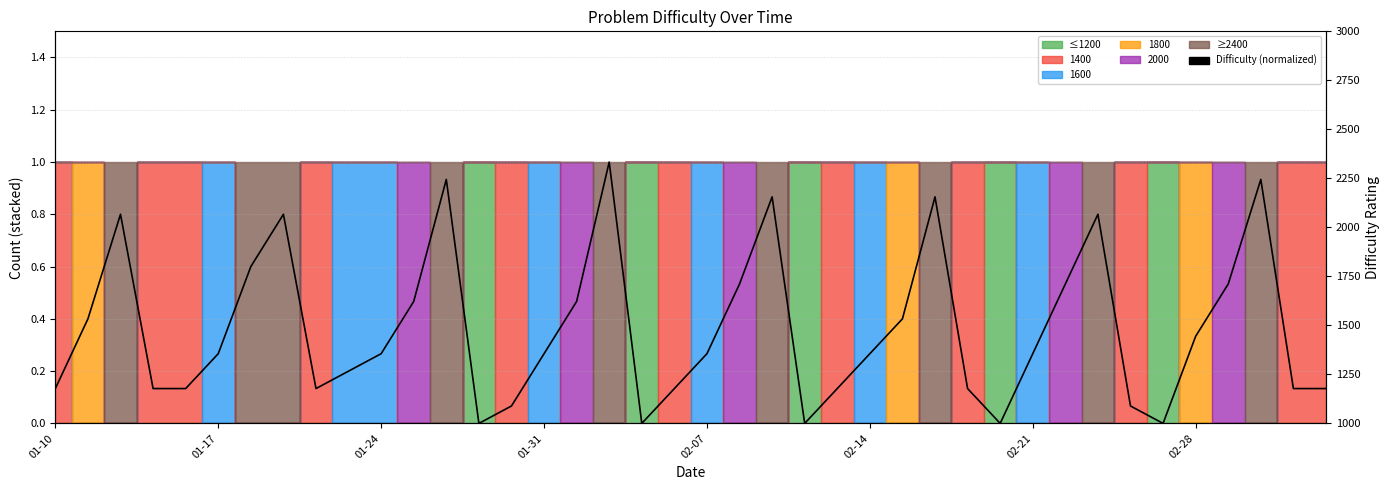

Reading right to left, list all the values displayed in this chart.

0.1	0.1	0.9	0.5	0.3	0.0	0.1	0.8	0.5	0.3	0.0	0.1	0.9	0.4	0.3	0.1	0.0	0.9	0.5	0.3	0.1	0.0	1.0	0.5	0.3	0.1	0.0	0.9	0.5	0.3	0.2	0.1	0.8	0.6	0.3	0.1	0.1	0.8	0.4	0.1